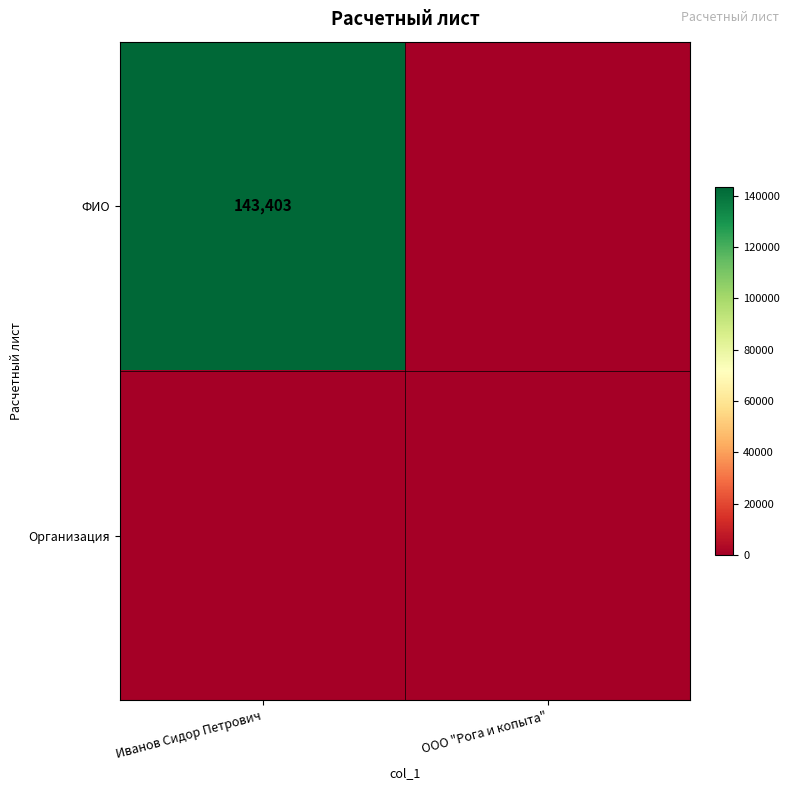

True or false: ФИО has a value of 143403 at Иванов Сидор Петрович.

True